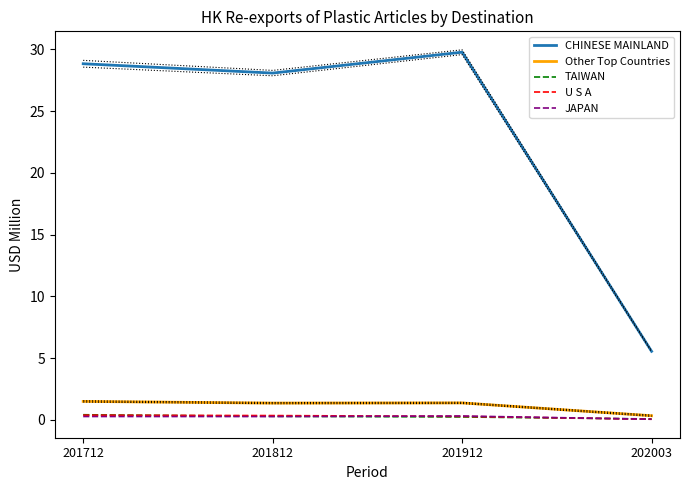

Reading right to left, extract all data points from this chart.

CHINESE MAINLAND: 5.5	29.8	28.1	28.8
Other Top Countries: 0.3	1.4	1.3	1.5
TAIWAN: 0.1	0.2	0.3	0.4
U S A: 0.0	0.3	0.3	0.4
JAPAN: 0.0	0.3	0.3	0.3